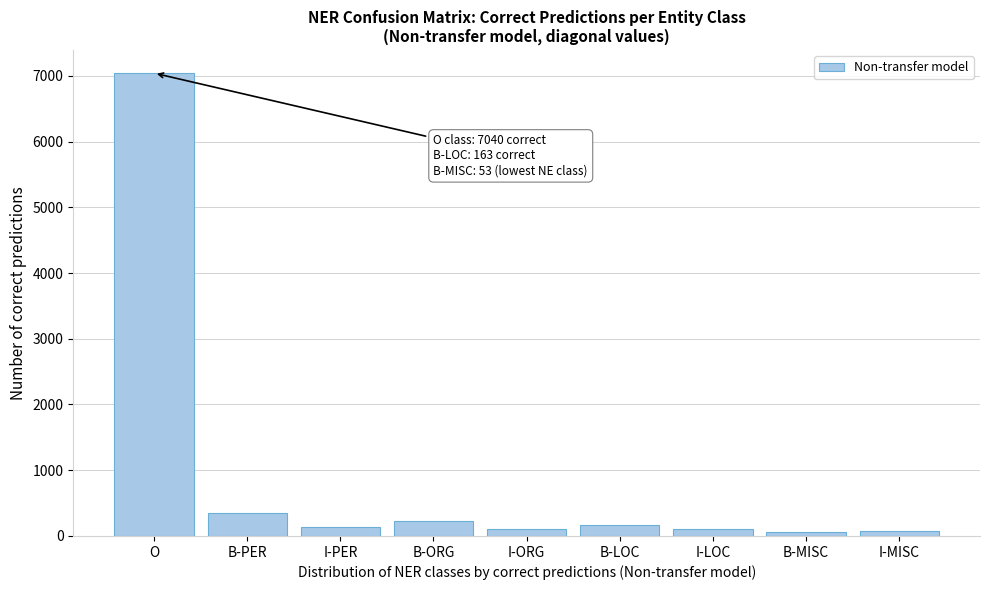

What is the label of the 2nd bar from the right?

B-MISC